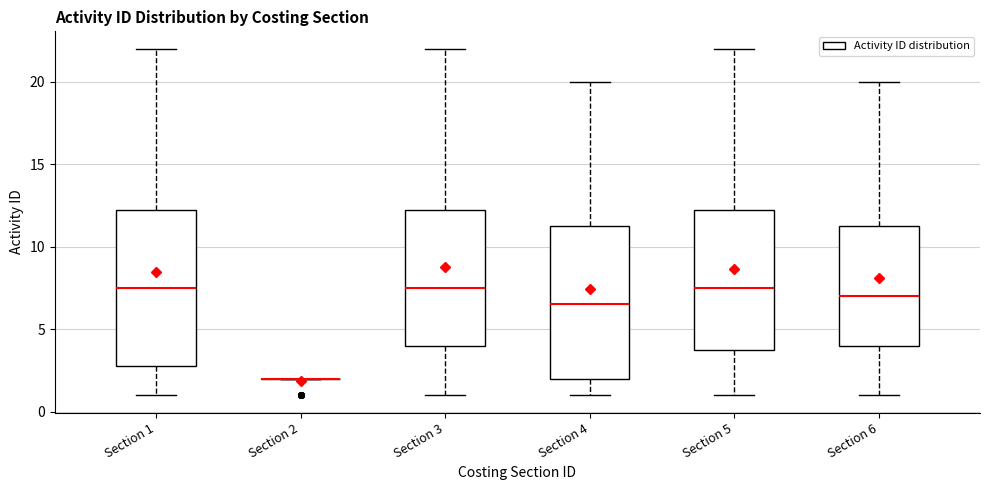

Reading left to right, read every box against the y-axis: the position of its median line, the range the box covers, and the ends of its whiskers. The values are not printed on the chart, so give them approximately, as read against the axis.

Section 1: median 7.5, box 3.0 to 12.5, whiskers 1.0 to 22.0
Section 2: box collapsed to a line at 2.0, whiskers 2.0 to 2.0
Section 3: median 7.5, box 4.0 to 12.5, whiskers 1.0 to 22.0
Section 4: median 6.5, box 2.0 to 11.5, whiskers 1.0 to 20.0
Section 5: median 7.5, box 4.0 to 12.5, whiskers 1.0 to 22.0
Section 6: median 7.0, box 4.0 to 11.5, whiskers 1.0 to 20.0